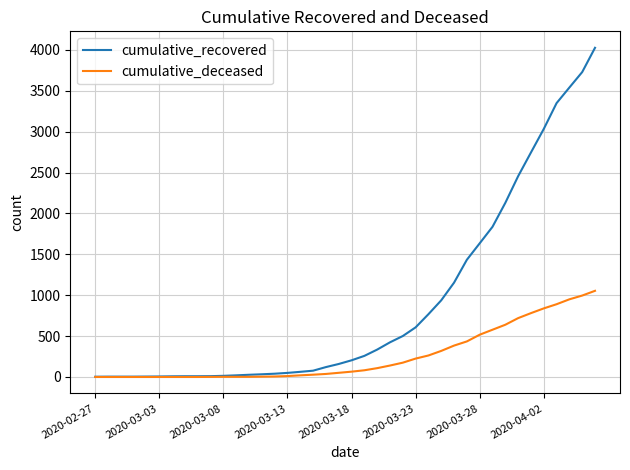

List the series in order of their peak value, highest first.

cumulative_recovered, cumulative_deceased